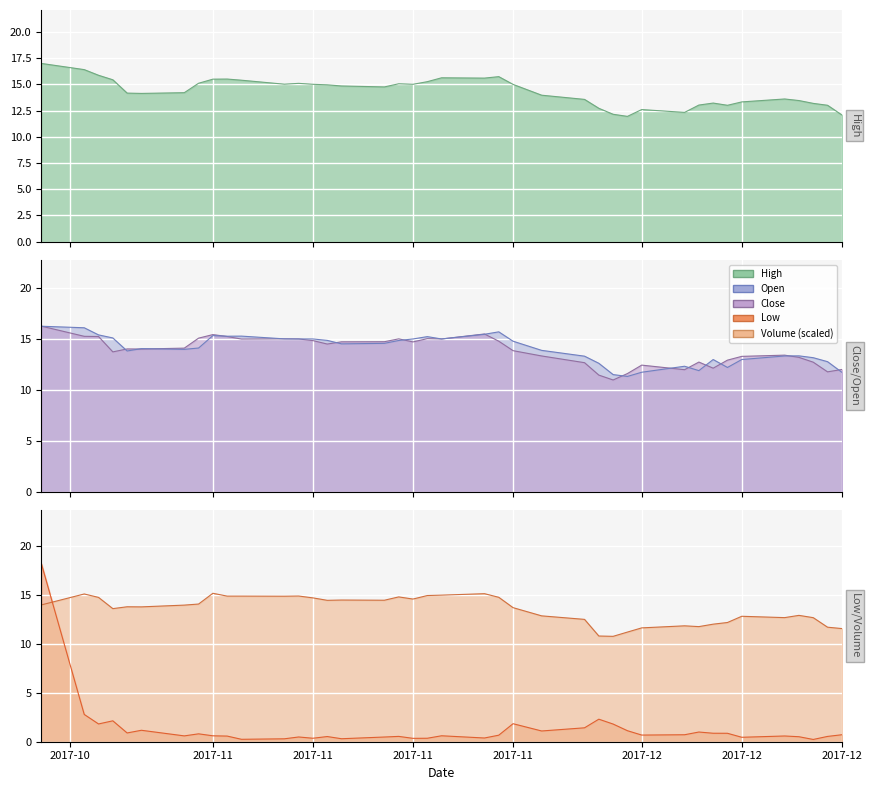

Which series has the largest total across all categories?

High